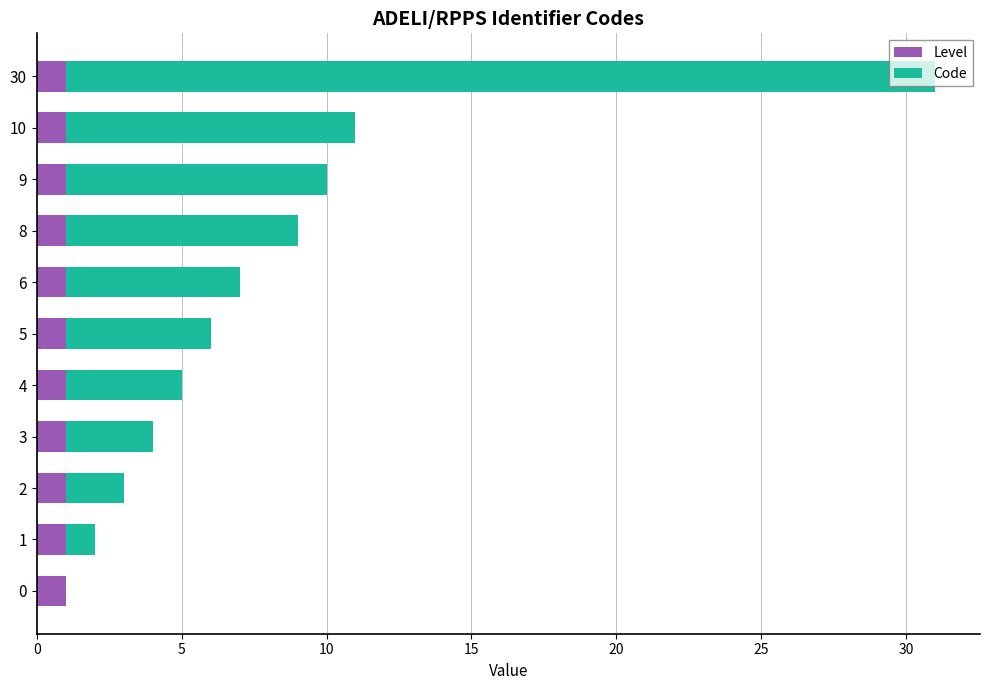

At which category is the sum across all series the highest?

30